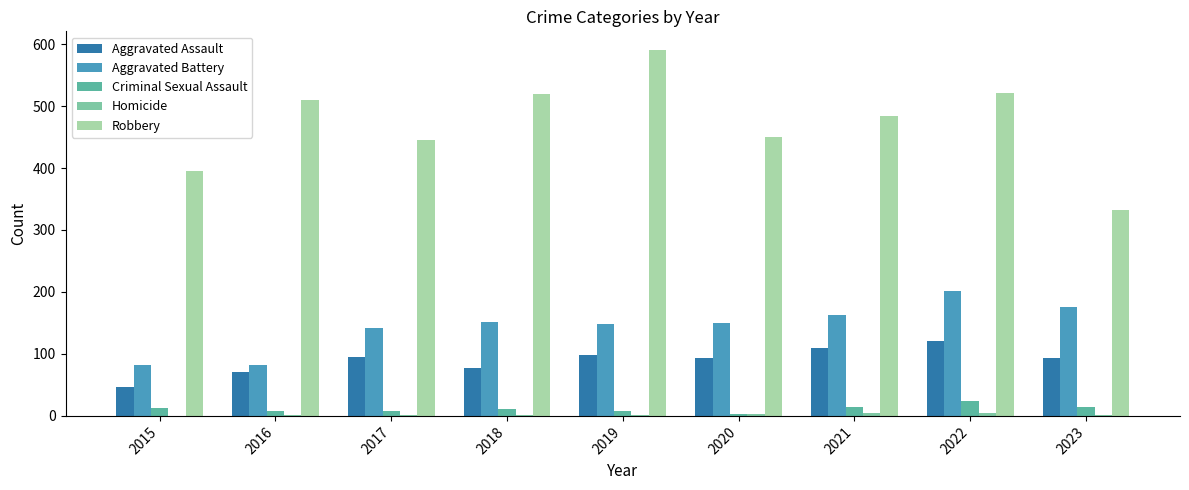

True or false: Robbery has a value of 520 at 2018.

True